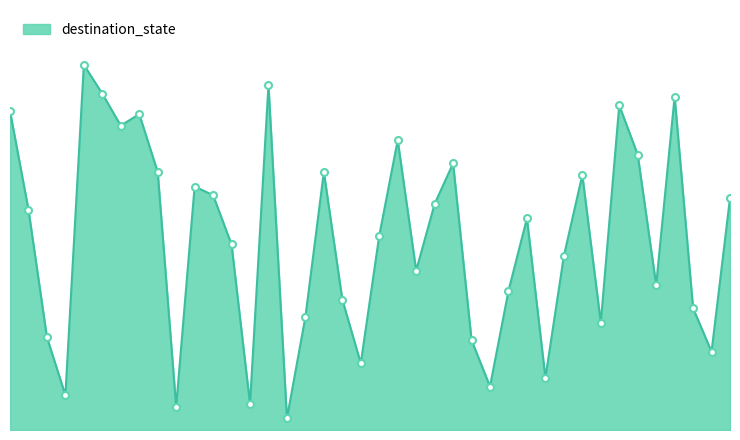

Is this an area chart (filled region under the line)?

Yes